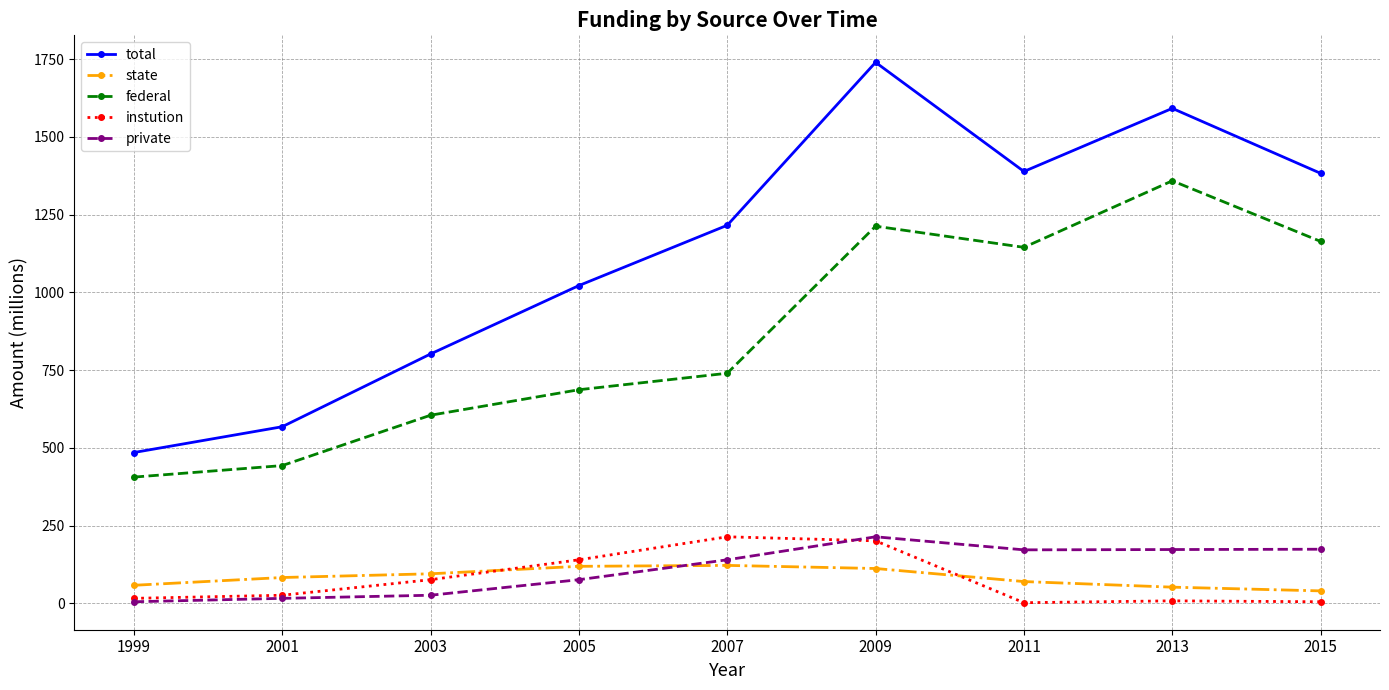

Does the chart display data point markers on the line(s)?

Yes